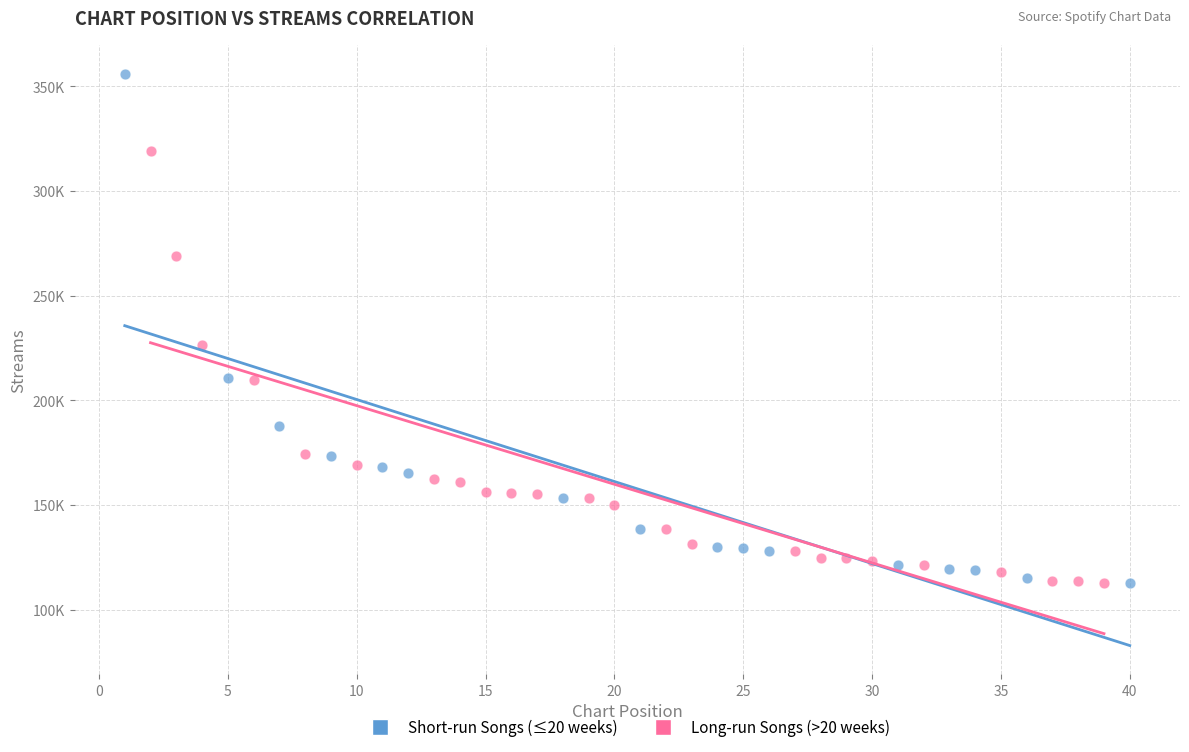

What are all the series names shown in the legend?

Short-run Songs (≤20 weeks), Long-run Songs (>20 weeks)